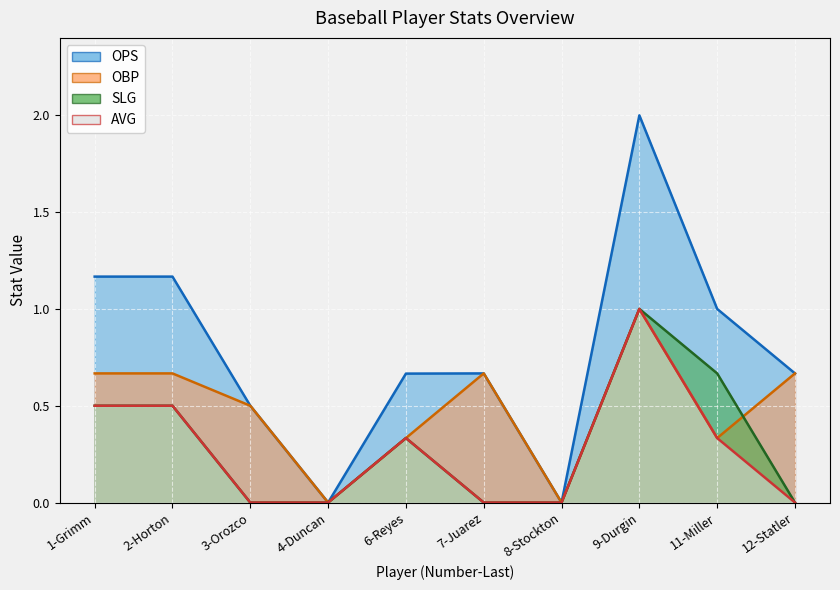

The OBP series shows 0.7 at 2-Horton. True or false?

True